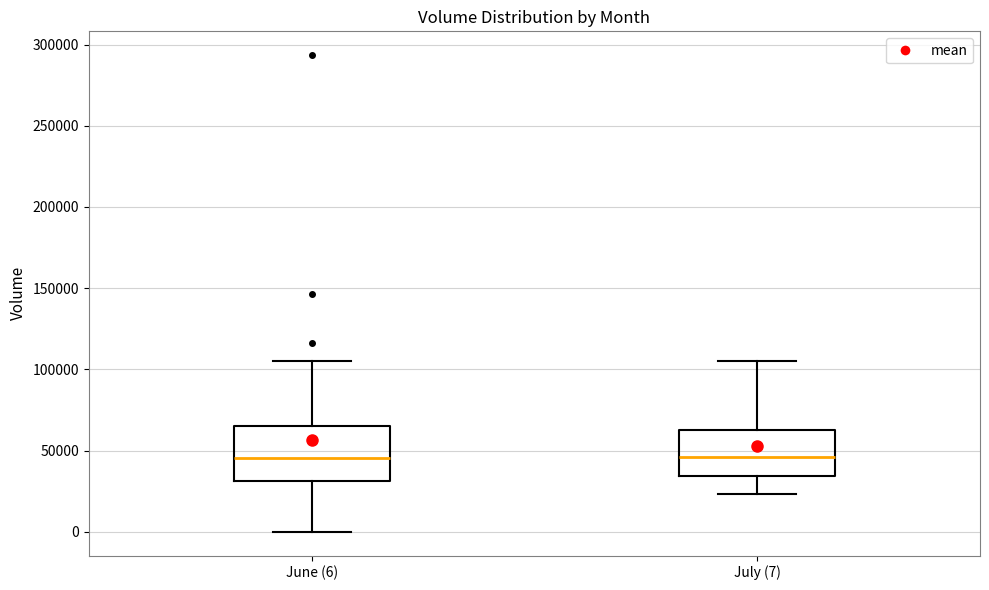

Where does the lower whisker of the box for June (6) end on the y-axis? The values are not printed on the chart, so give them approximately, as read against the axis.

0